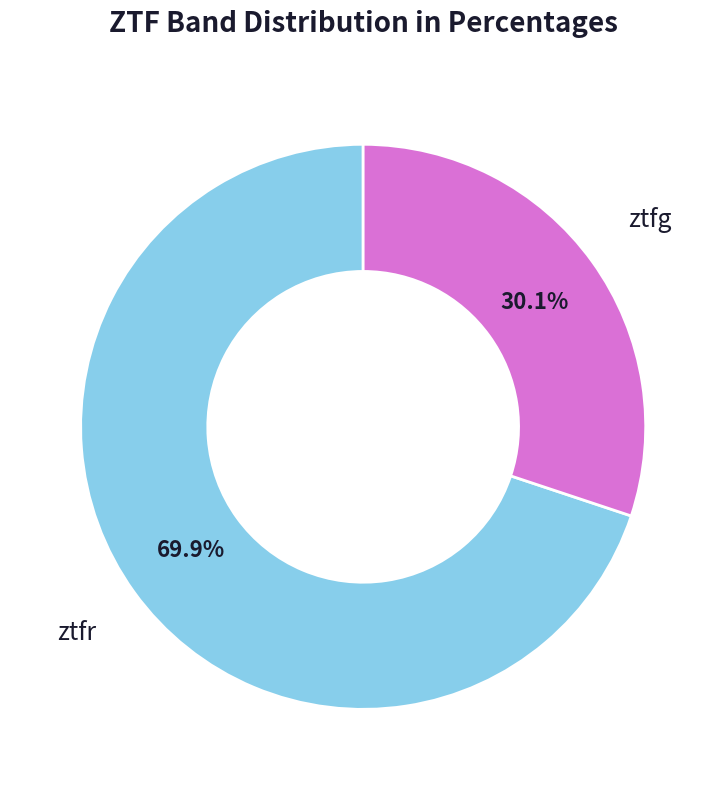

Is it true that ztfr is 70% of the pie?

True